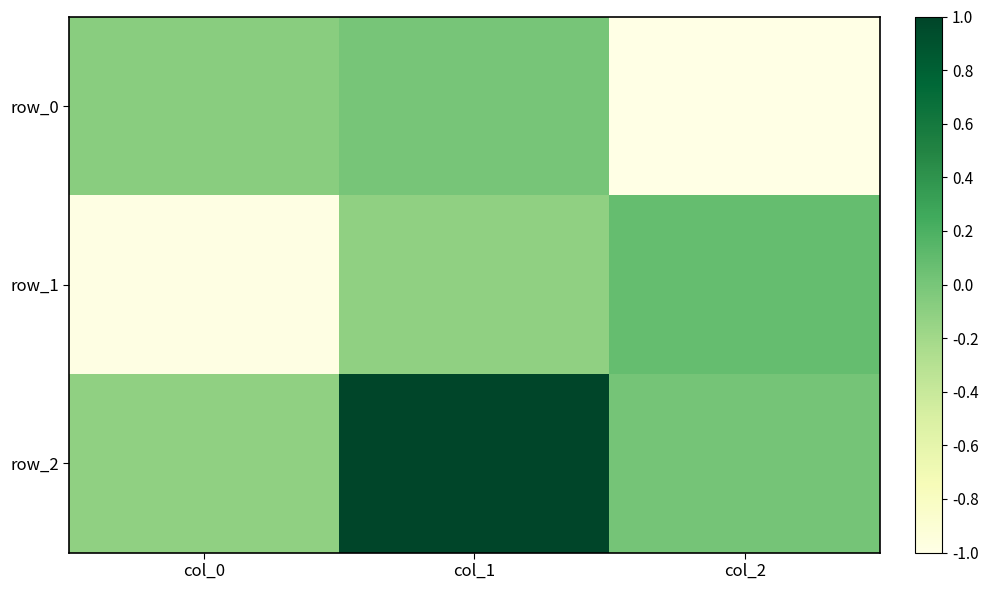

What is the difference between the highest and lowest values at col_2?

1.1